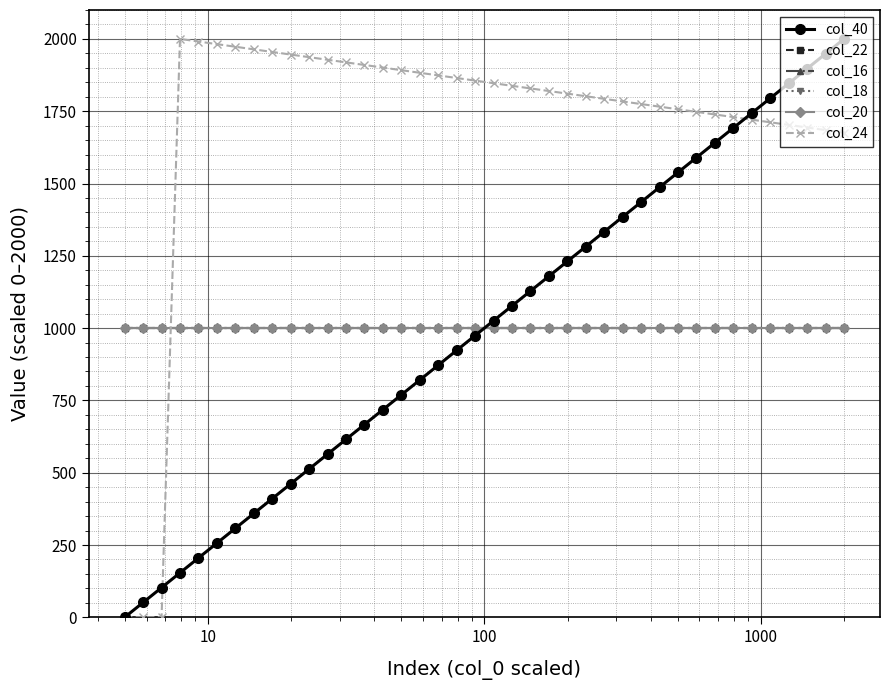

Does the chart display data point markers on the line(s)?

Yes